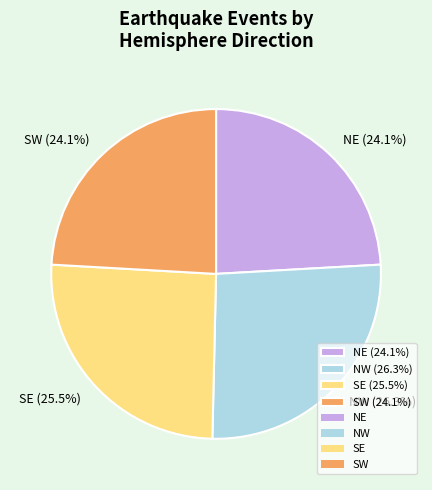

Which slice is the largest?

NW (26.3%)